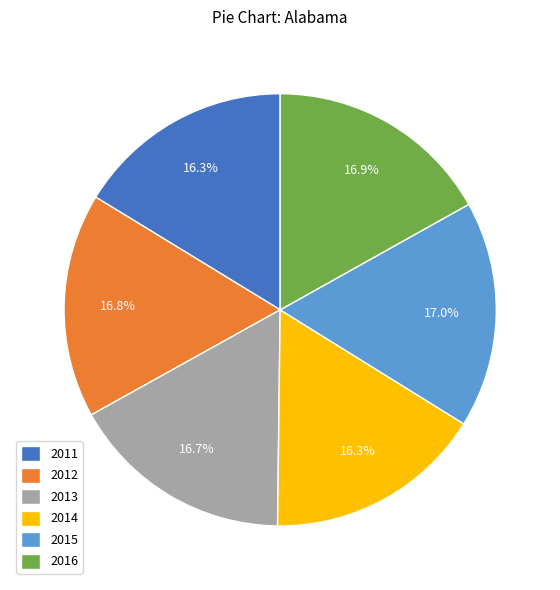

What is the total percentage of 2012 and 2015?

33.8%